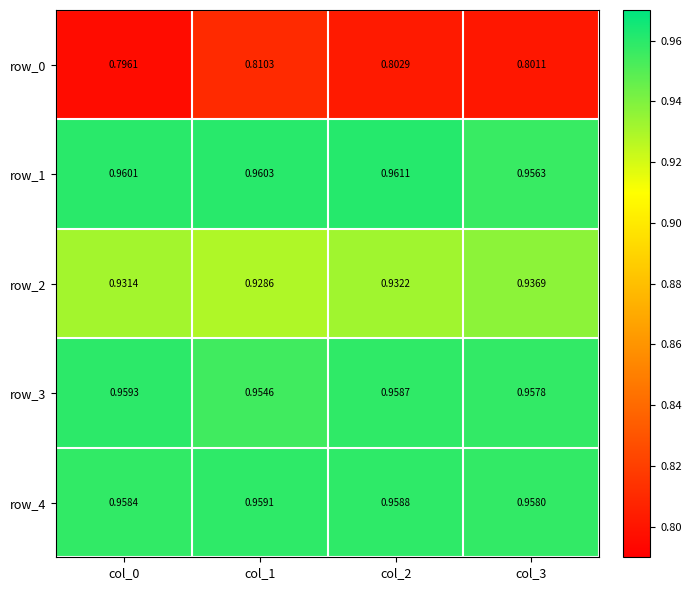

At how many categories does at least one series exceed 0?

4